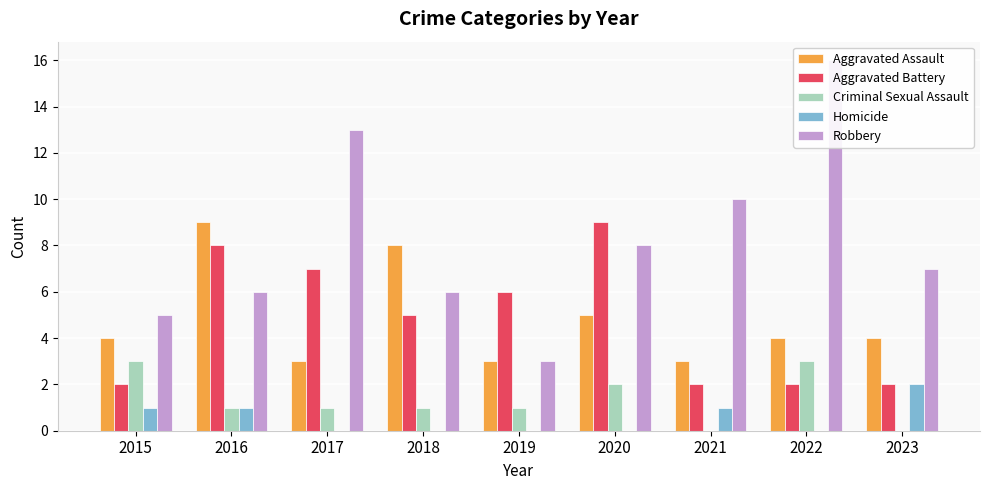

What is the value of the Robbery bar at the 4th from the left?

6